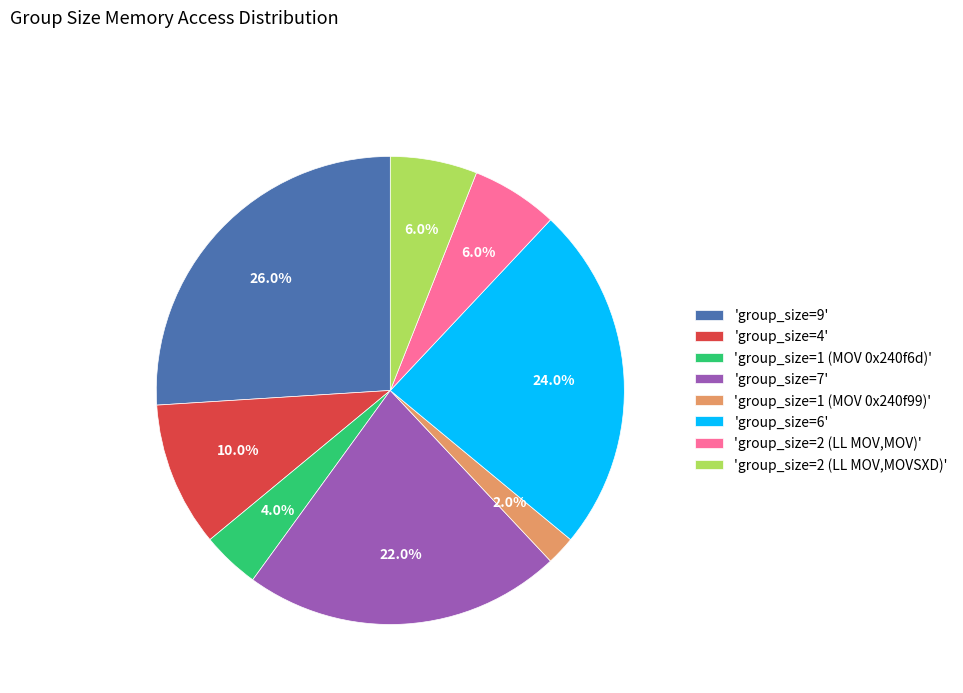

What is the smallest slice in the pie chart?

'group_size=1 (MOV 0x240f99)'